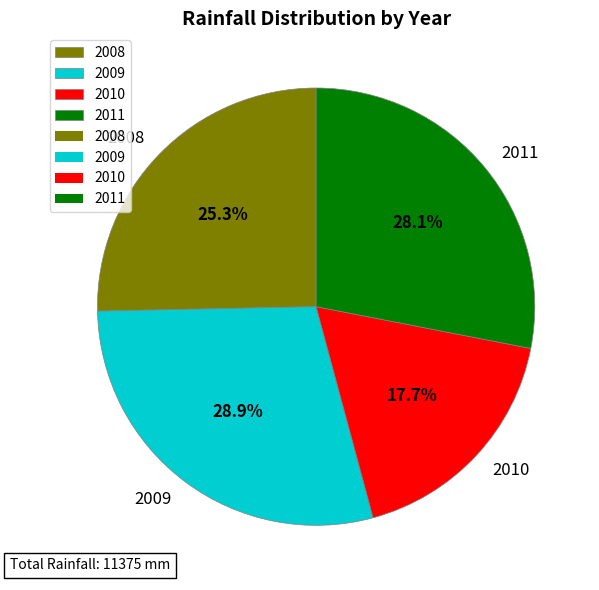

Rank the categories by value from highest to lowest.

2009, 2011, 2008, 2010